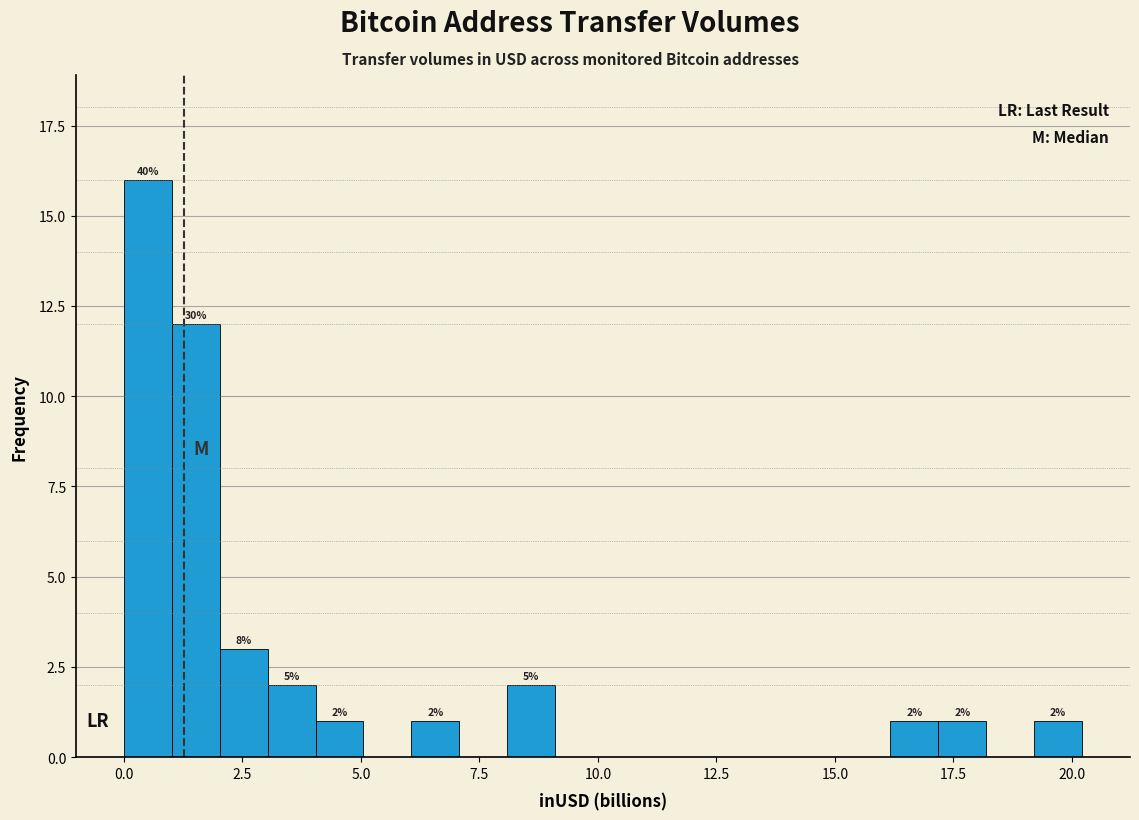

Around what value on the x-axis is the tallest bar? Give the approximate position of its centre, as read against the axis.

0.5